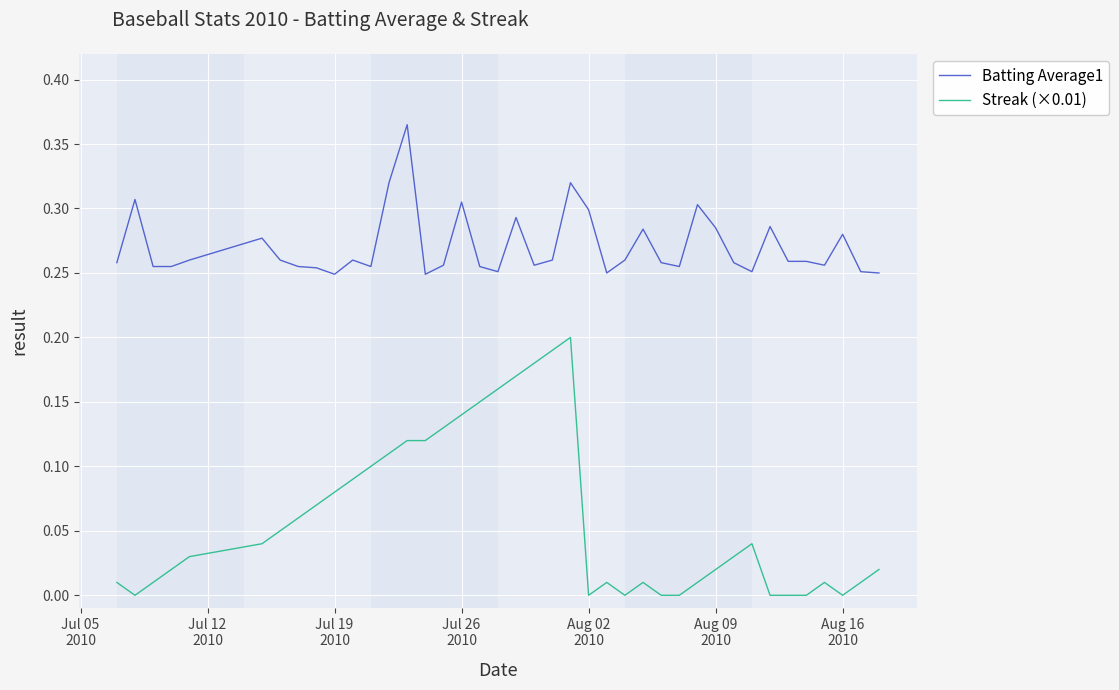

Does the chart have visible grid lines?

Yes